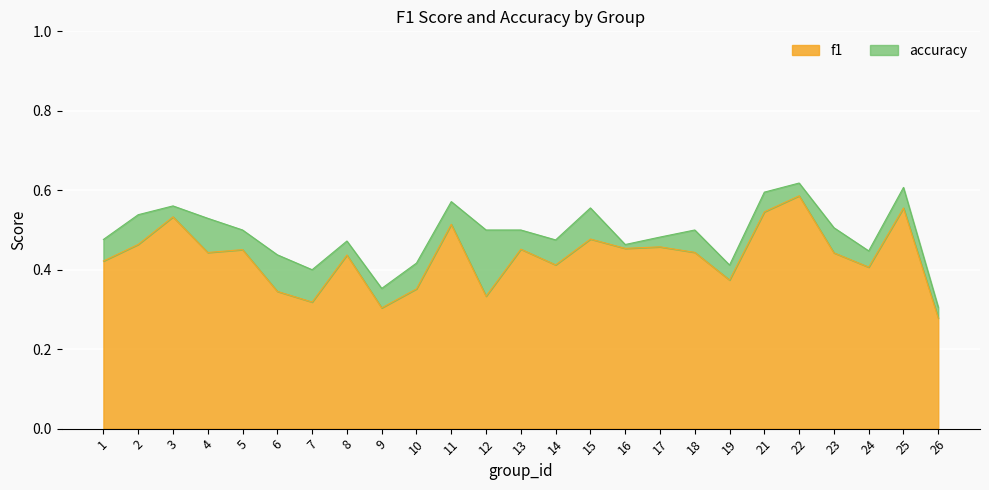

List the series in order of their overall mean, highest first.

accuracy, f1